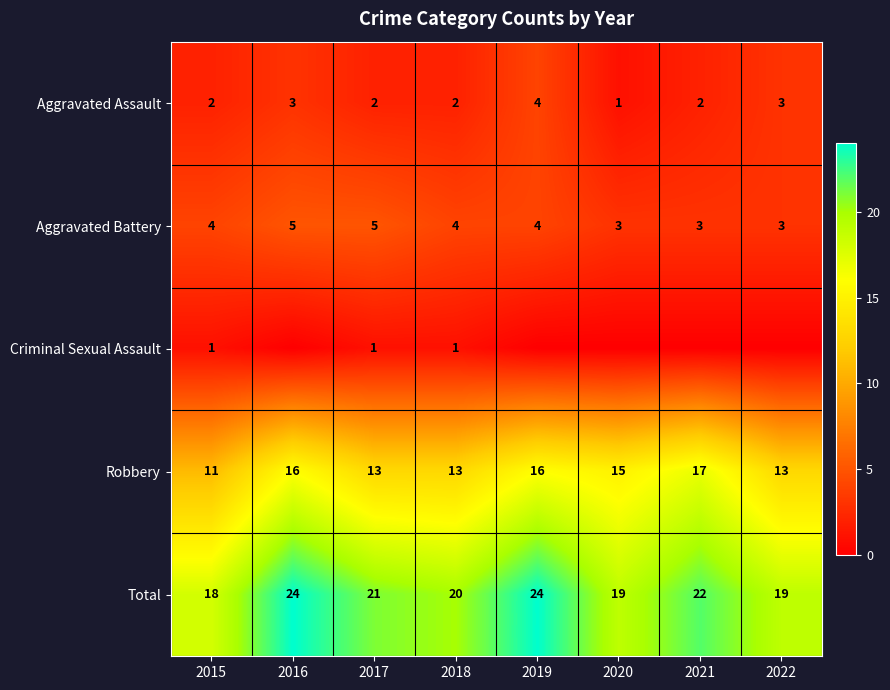

What is the difference between the highest and lowest values at 2015?

17